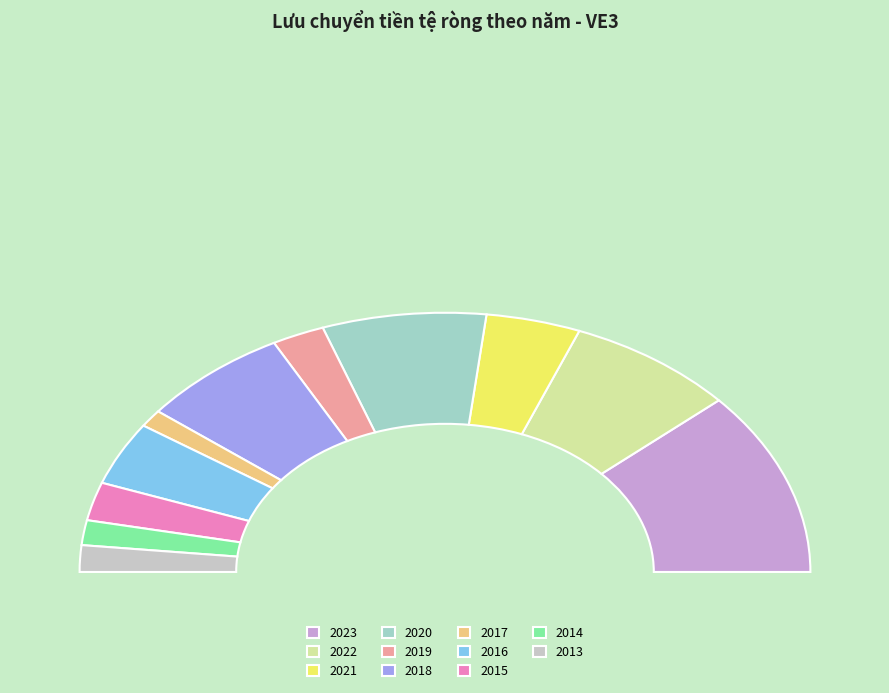

Is 2014 the majority of the pie?

No